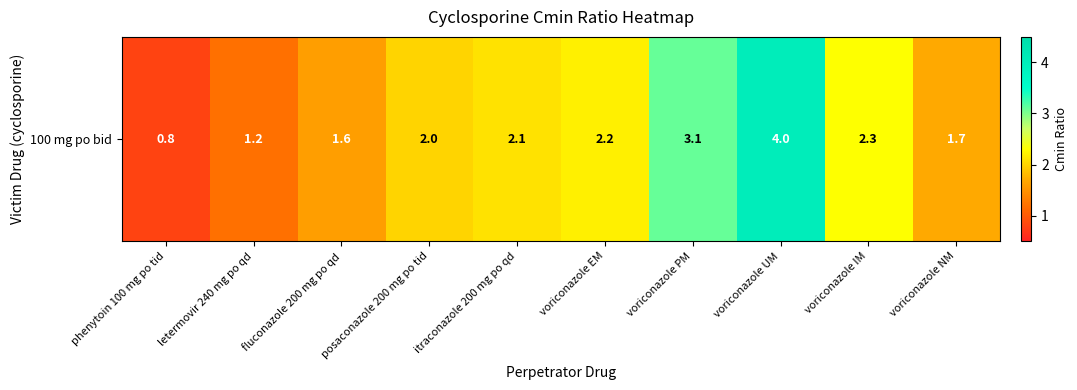

What is the difference between the values at phenytoin 100 mg po tid and letermovir 240 mg po qd?

0.4